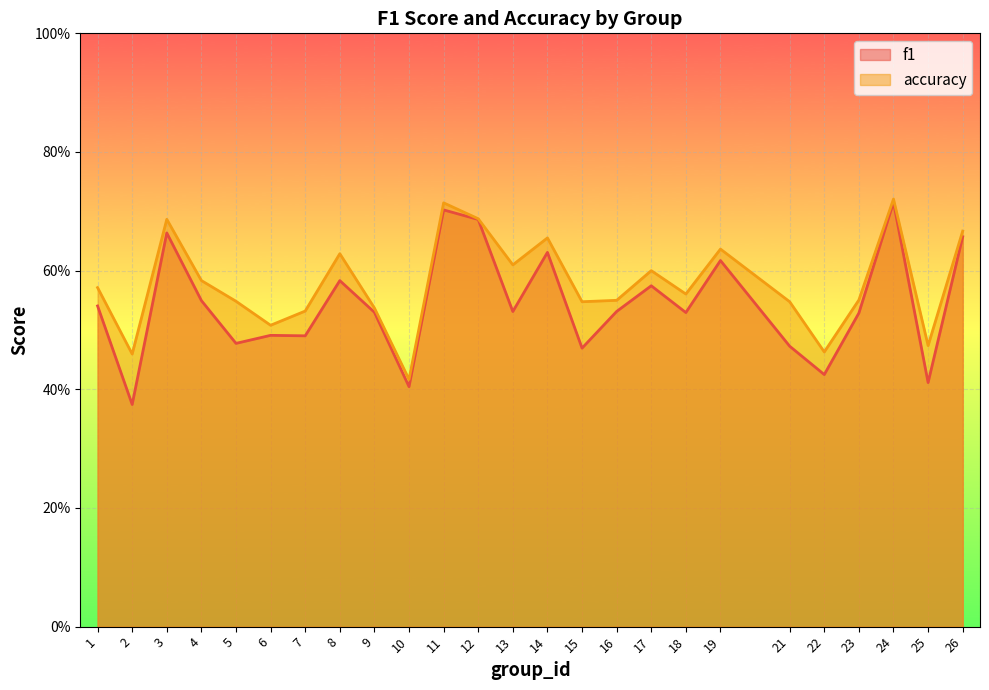

How many interior local valleys does the accuracy series have?

8